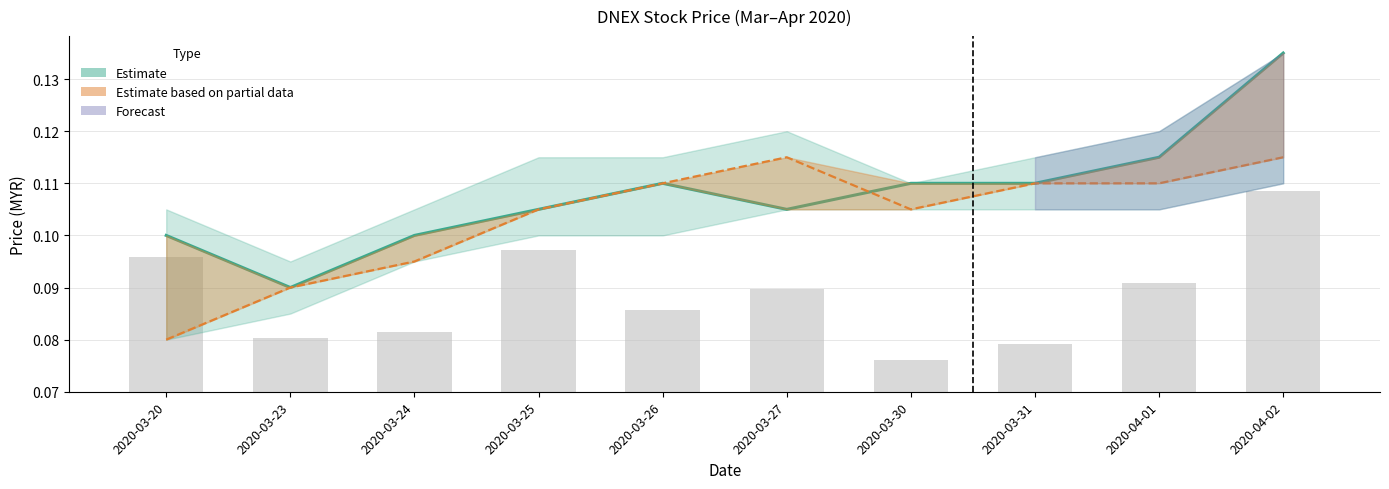

Reading right to left, transcribe all the data shown in this chart.

close: 2020-04-02=0.1	2020-04-01=0.1	2020-03-31=0.1	2020-03-30=0.1	2020-03-27=0.1	2020-03-26=0.1	2020-03-25=0.1	2020-03-24=0.1	2020-03-23=0.1	2020-03-20=0.1
open: 2020-04-02=0.1	2020-04-01=0.1	2020-03-31=0.1	2020-03-30=0.1	2020-03-27=0.1	2020-03-26=0.1	2020-03-25=0.1	2020-03-24=0.1	2020-03-23=0.1	2020-03-20=0.1
vol (scaled): 2020-04-02=0.0	2020-04-01=0.0	2020-03-31=0.0	2020-03-30=0.0	2020-03-27=0.0	2020-03-26=0.0	2020-03-25=0.0	2020-03-24=0.0	2020-03-23=0.0	2020-03-20=0.0